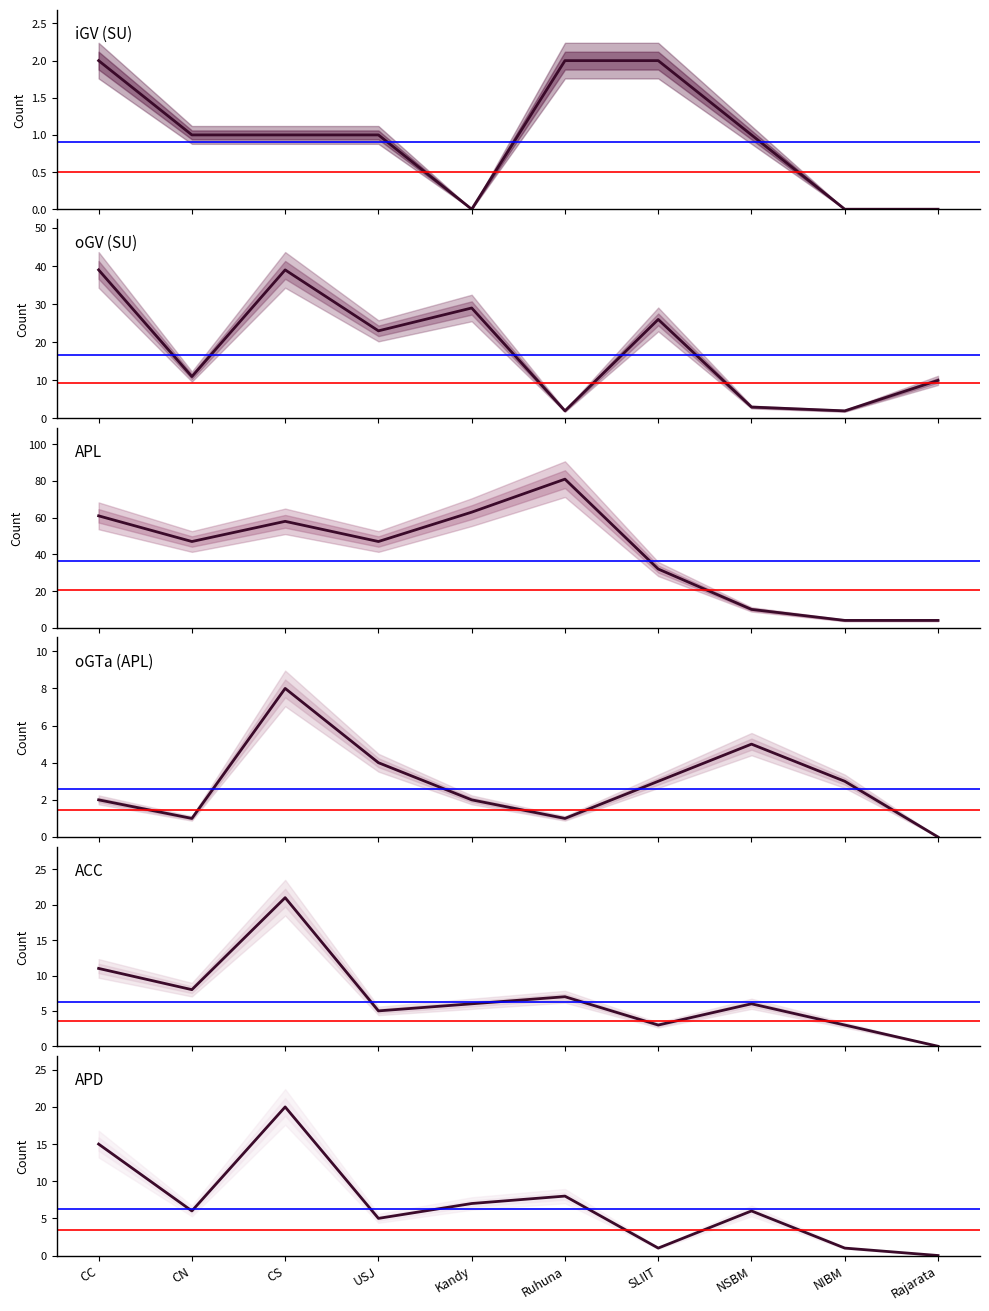

The value of iGV (SU) at NIBM is 1. True or false?

False